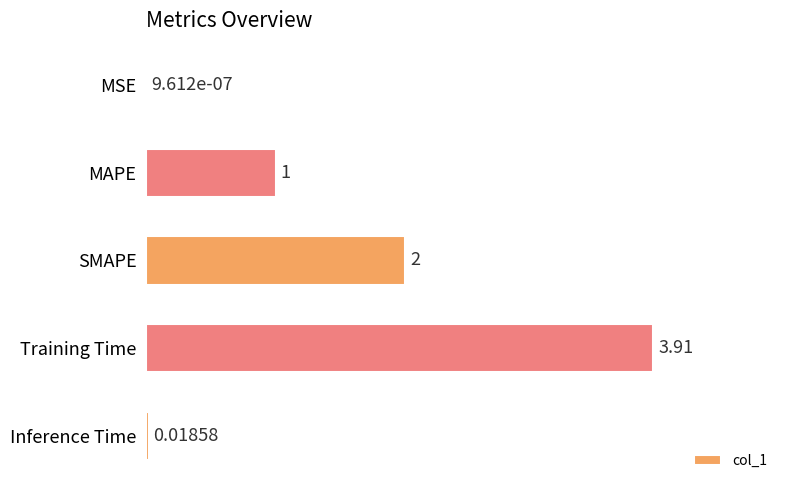

Which label corresponds to the largest value in the chart?

Training Time